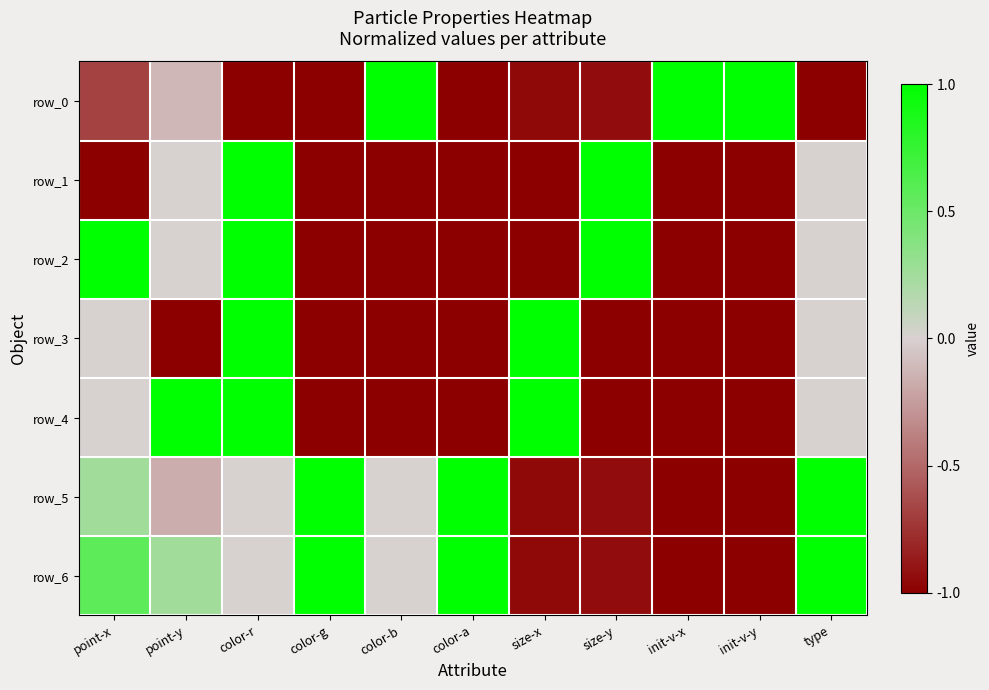

Is the value of row_0 at type greater than the value of row_3 at init-v-y?

No